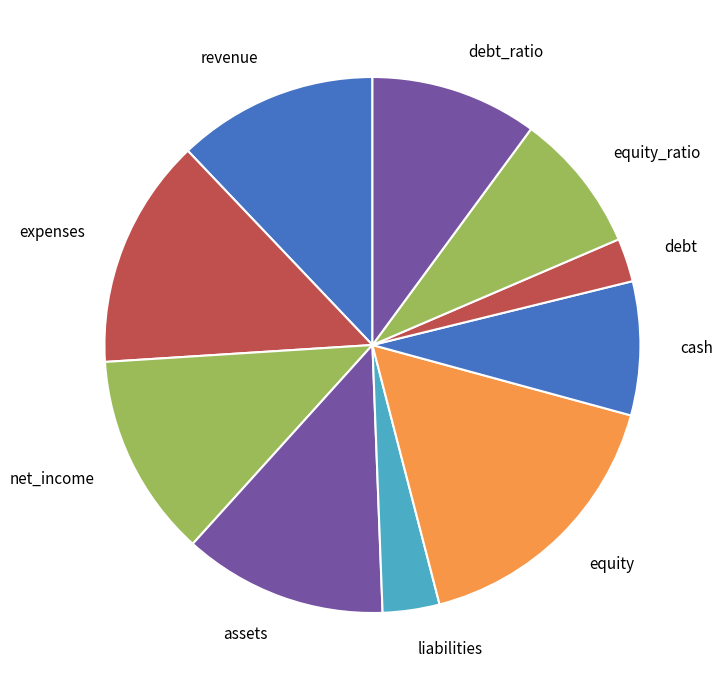

Which has a higher value, debt or revenue?

revenue